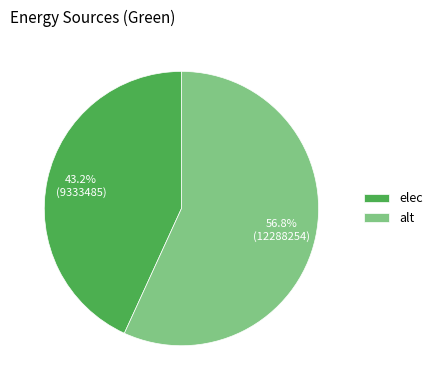

Which category accounts for the majority?

alt